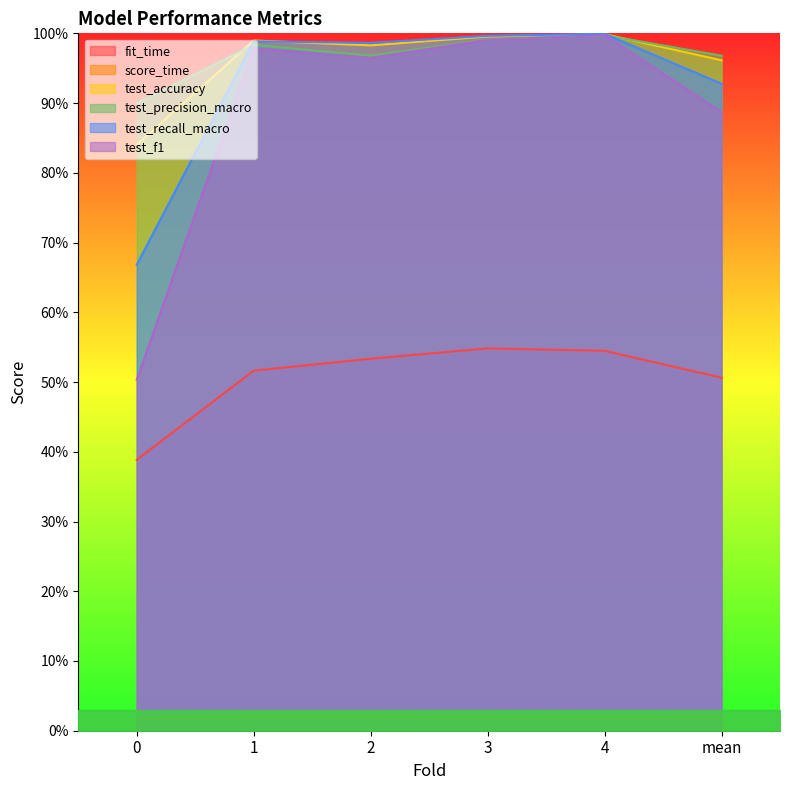

Which series has the widest spread of values?

test_f1